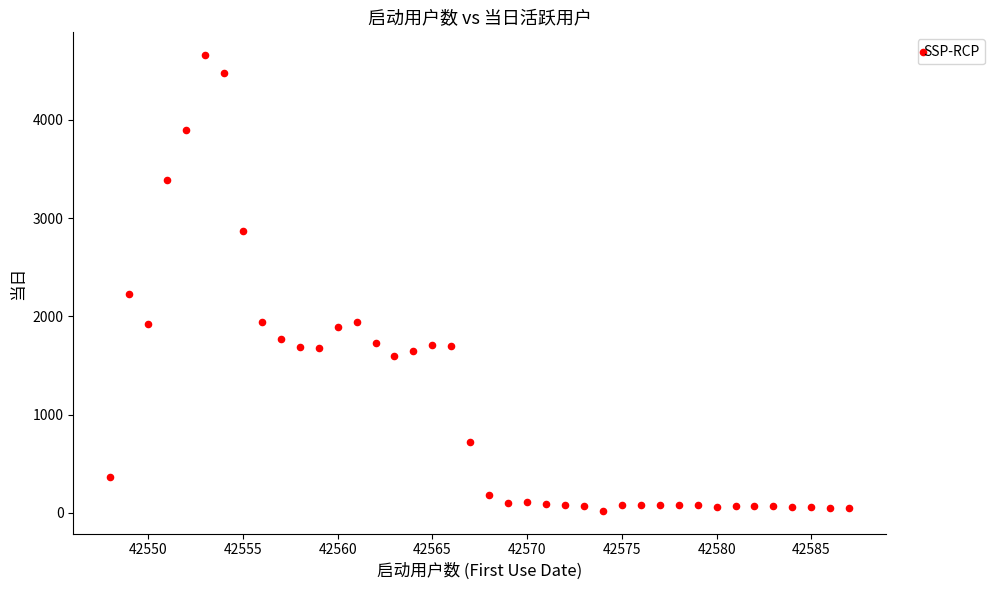

What is the range of Y values (max minus min)?

4638